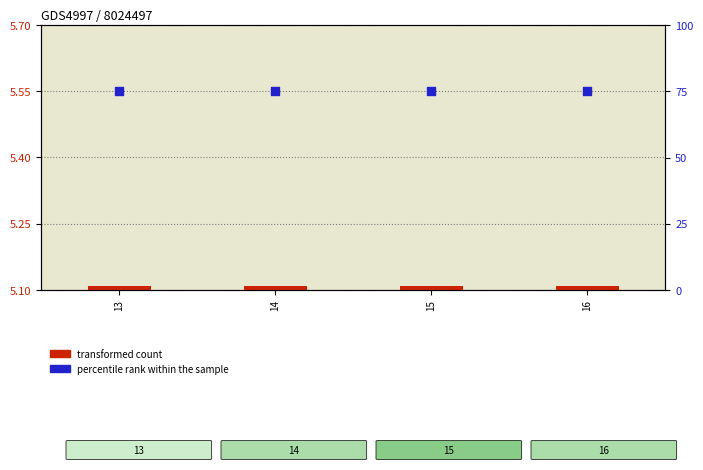

Is the value of percentile rank within the sample at 15 greater than the value of transformed count at 14?

Yes